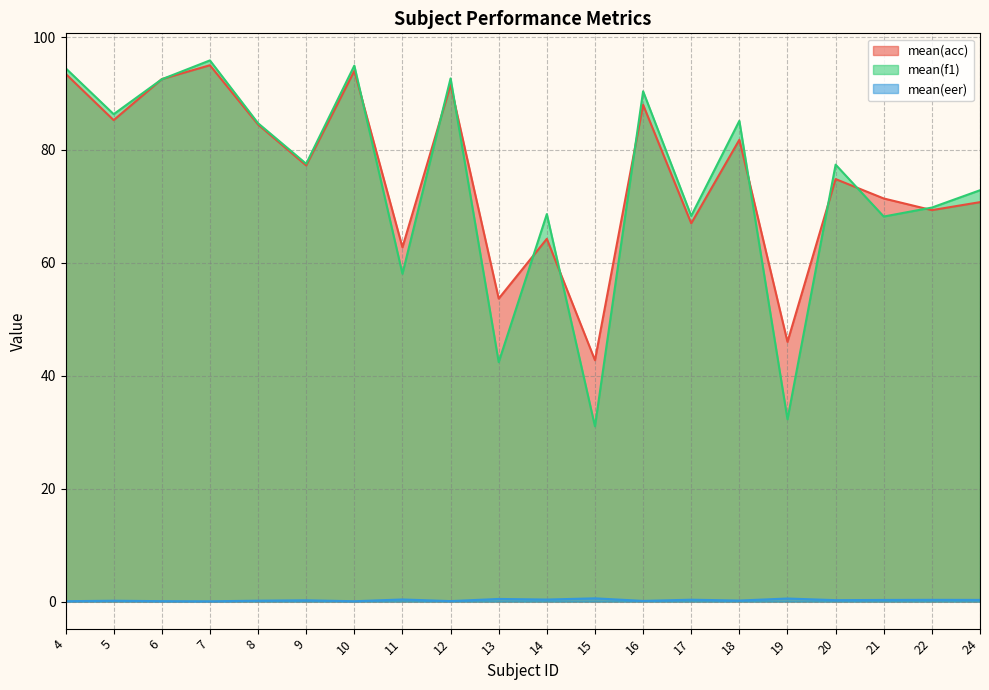

What is the value of the mean(eer) point at the 5th from the left?

0.2